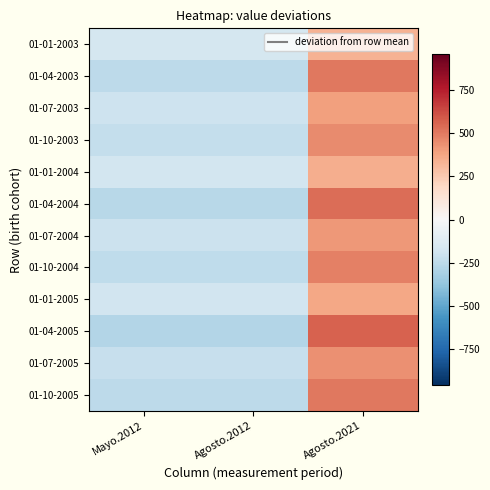

Reading left to right, extract all data points from this chart.

01-01-2003: Mayo.2012=-167.0	Agosto.2012=-167.0	Agosto.2021=334.0
01-04-2003: Mayo.2012=-252.7	Agosto.2012=-252.7	Agosto.2021=505.3
01-07-2003: Mayo.2012=-196.0	Agosto.2012=-196.0	Agosto.2021=392.0
01-10-2003: Mayo.2012=-228.0	Agosto.2012=-228.0	Agosto.2021=456.0
01-01-2004: Mayo.2012=-174.0	Agosto.2012=-174.0	Agosto.2021=348.0
01-04-2004: Mayo.2012=-267.3	Agosto.2012=-267.3	Agosto.2021=534.7
01-07-2004: Mayo.2012=-209.0	Agosto.2012=-209.0	Agosto.2021=418.0
01-10-2004: Mayo.2012=-242.3	Agosto.2012=-242.3	Agosto.2021=484.7
01-01-2005: Mayo.2012=-185.3	Agosto.2012=-185.3	Agosto.2021=370.7
01-04-2005: Mayo.2012=-283.7	Agosto.2012=-283.7	Agosto.2021=567.3
01-07-2005: Mayo.2012=-220.3	Agosto.2012=-220.3	Agosto.2021=440.7
01-10-2005: Mayo.2012=-254.7	Agosto.2012=-254.7	Agosto.2021=509.3